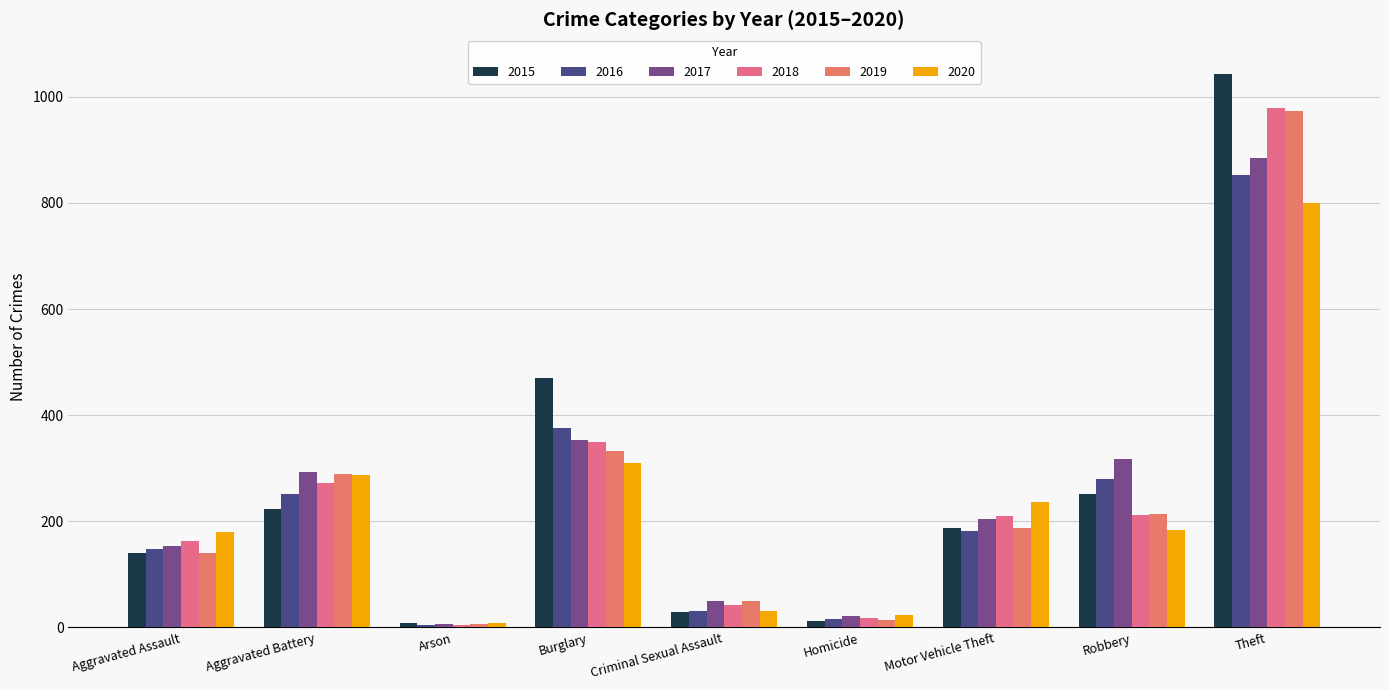

Which series has the largest total across all categories?

2015